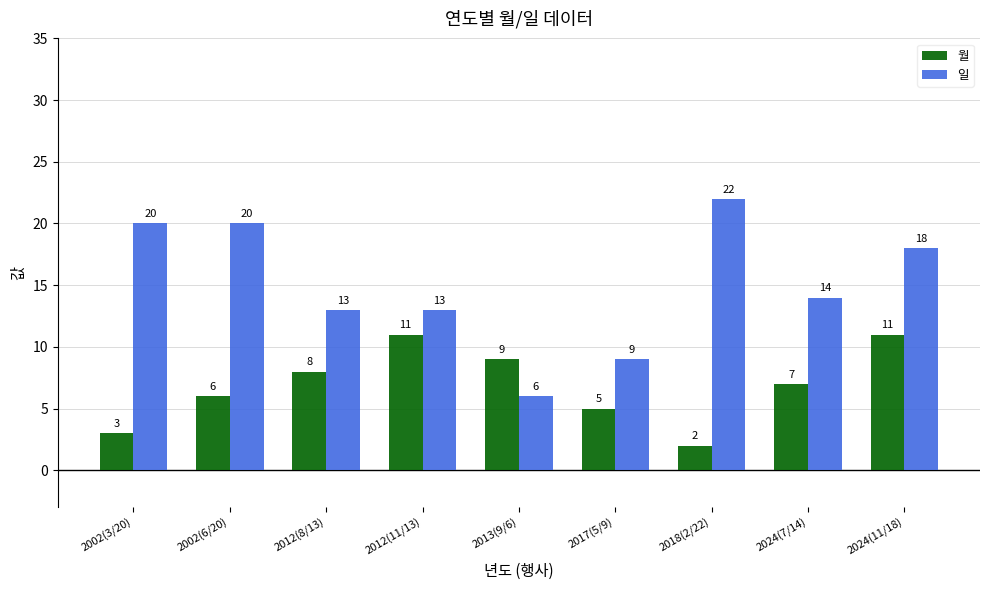

How many distinct data groups are displayed?

2